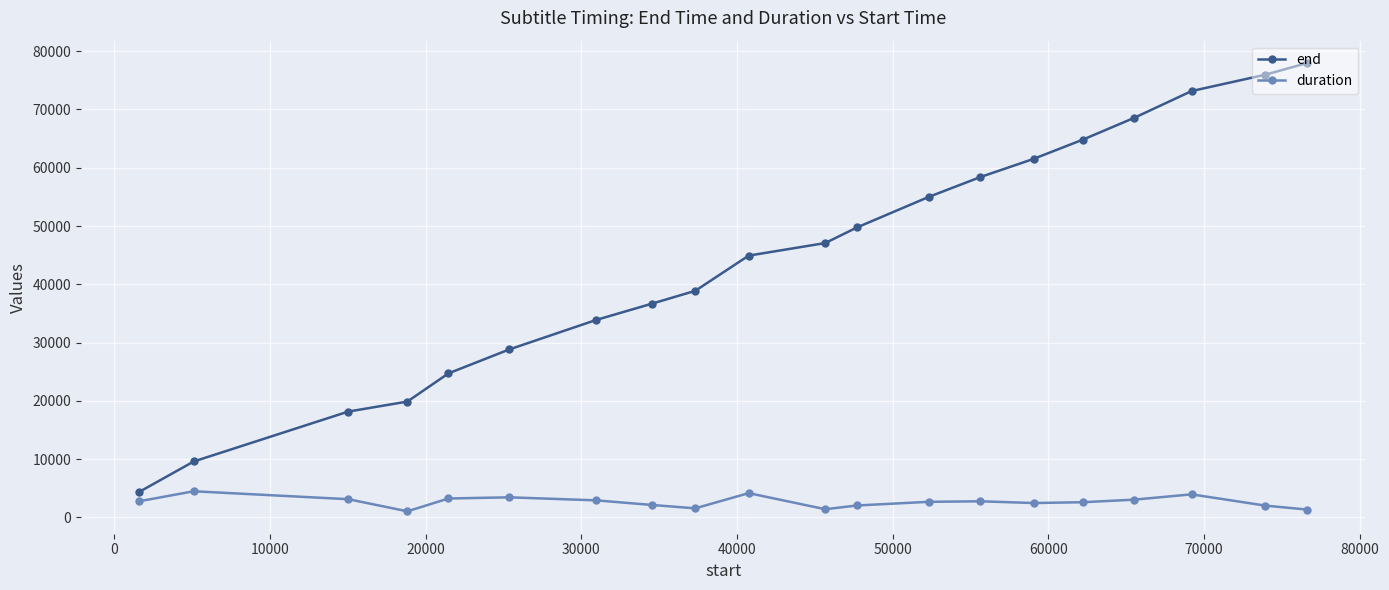

True or false: duration has more than 0 points higher than both neighbors.

True